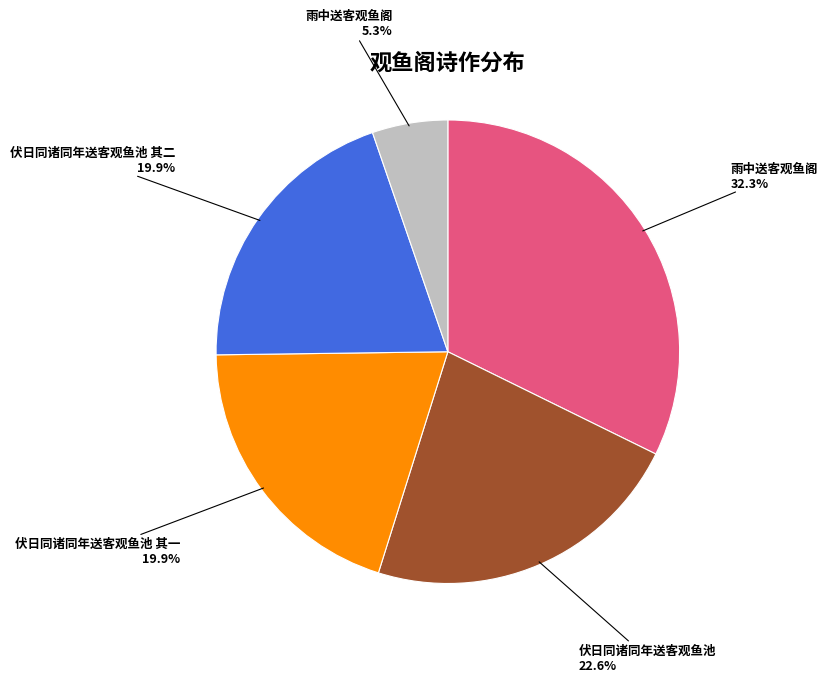

Is there any slice that represents more than half of the pie?

No